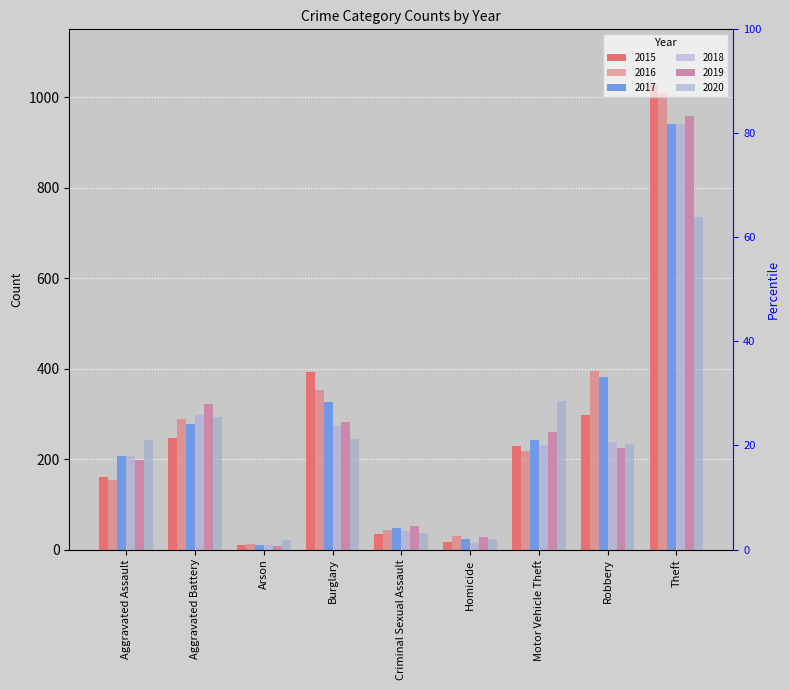

The 2017 series shows 24 at Homicide. True or false?

True